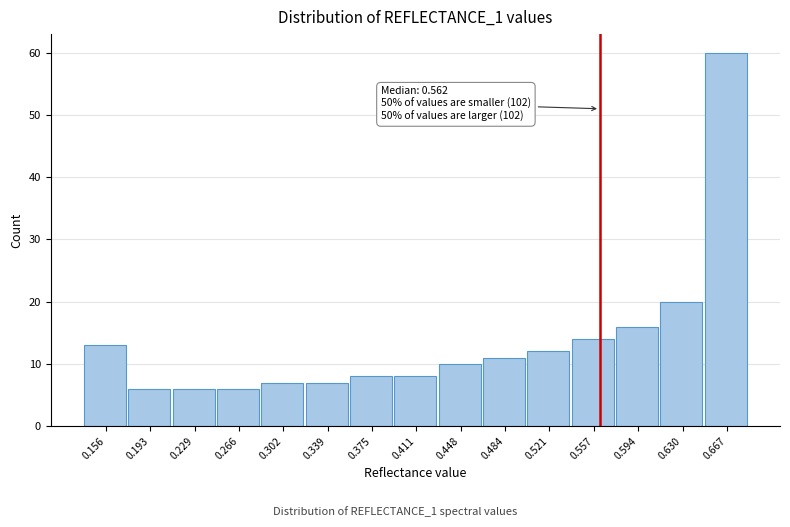

Over which range of the x-axis is the bar tallest?

0.650 to 0.685